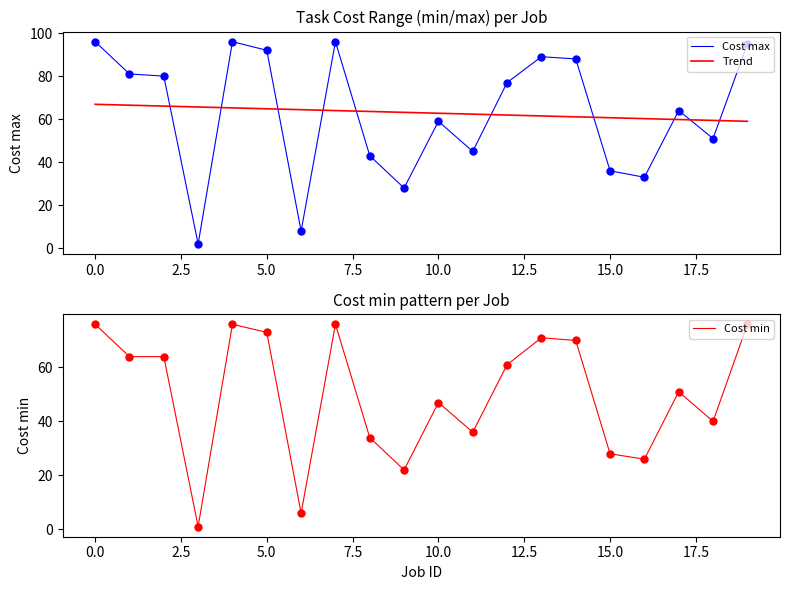

How many times do Trend and Cost max cross each other?

10